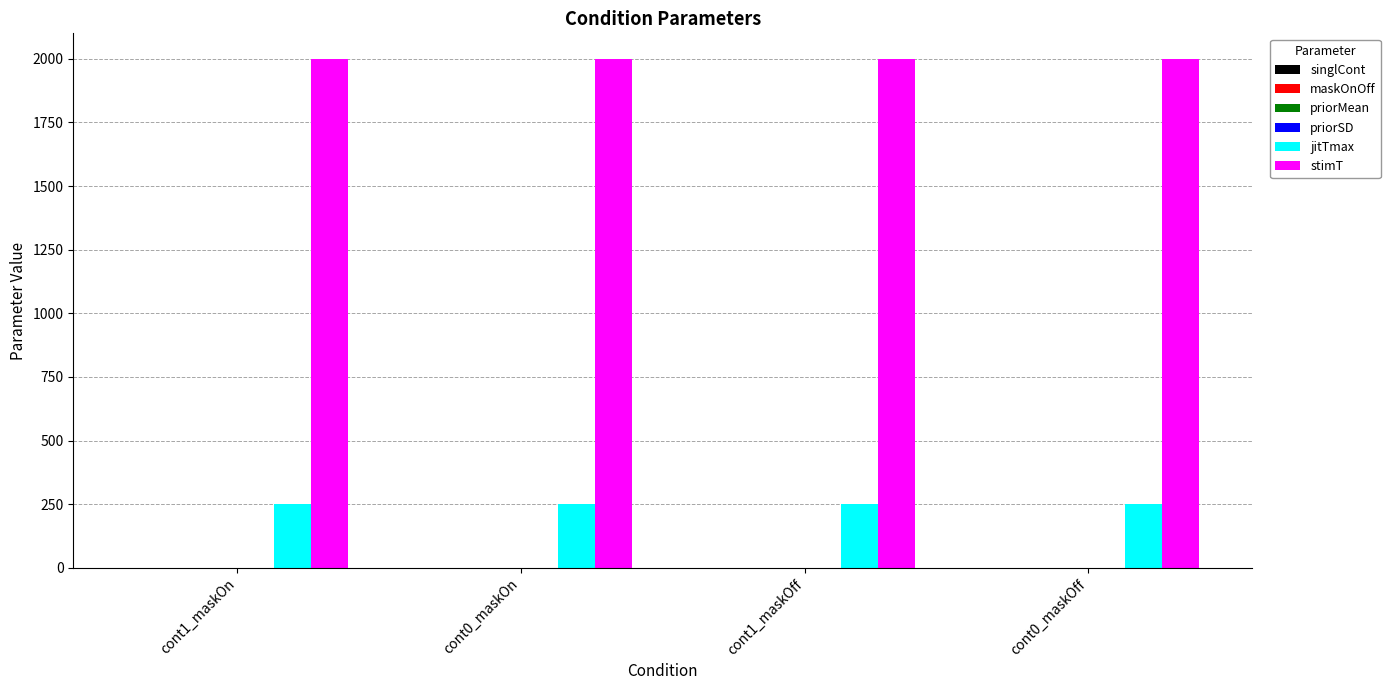

What value does the jitTmax series have at cont1_maskOn?

250.0